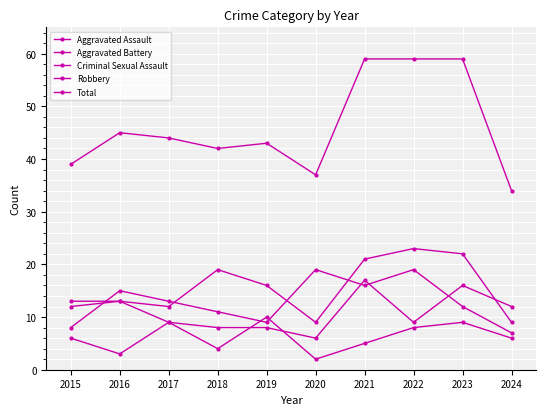

True or false: Robbery has a value of 11 at 2015.

False